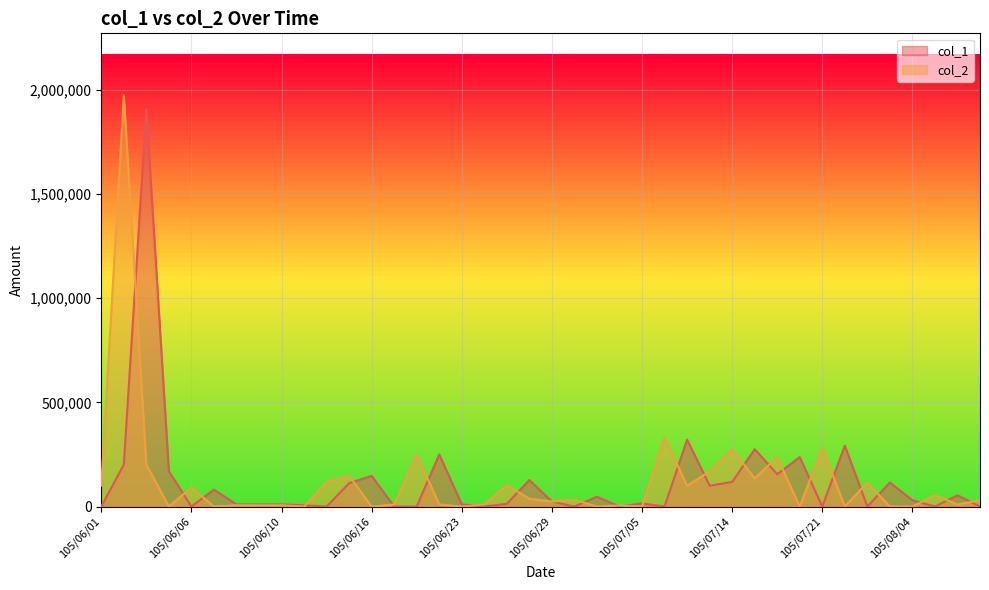

How many data points in col_2 are above 30000?

19